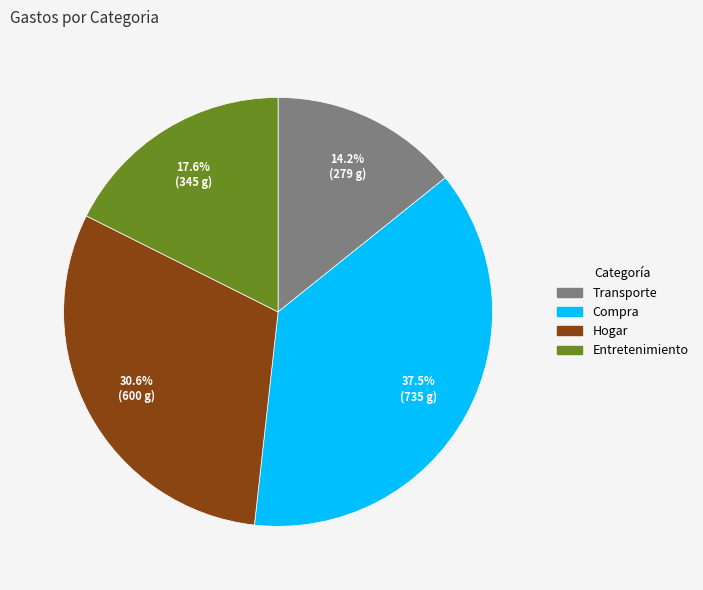

How many segments does this pie chart have?

4